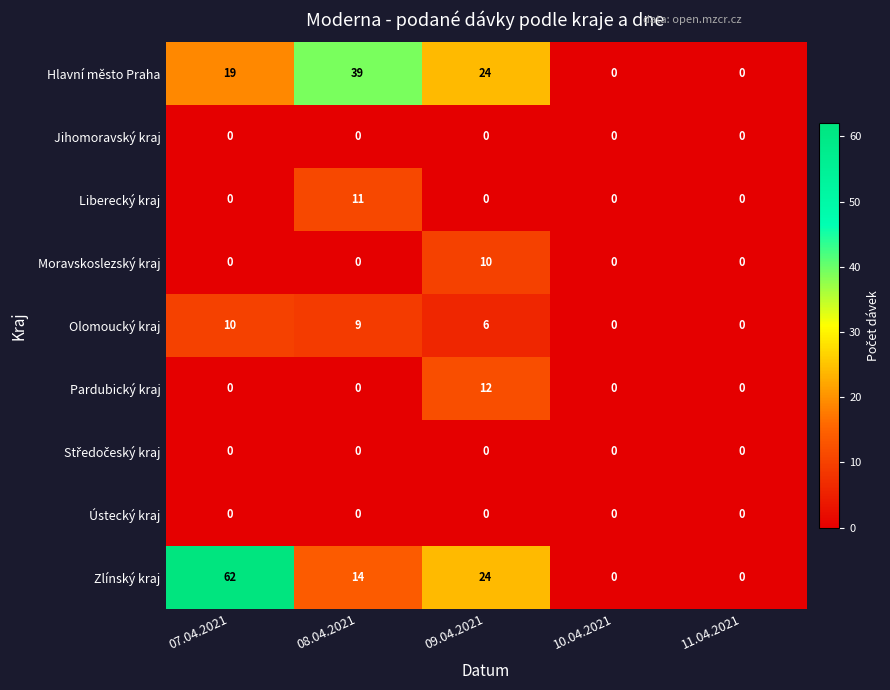

The value of Pardubický kraj at 07.04.2021 is 5. True or false?

False